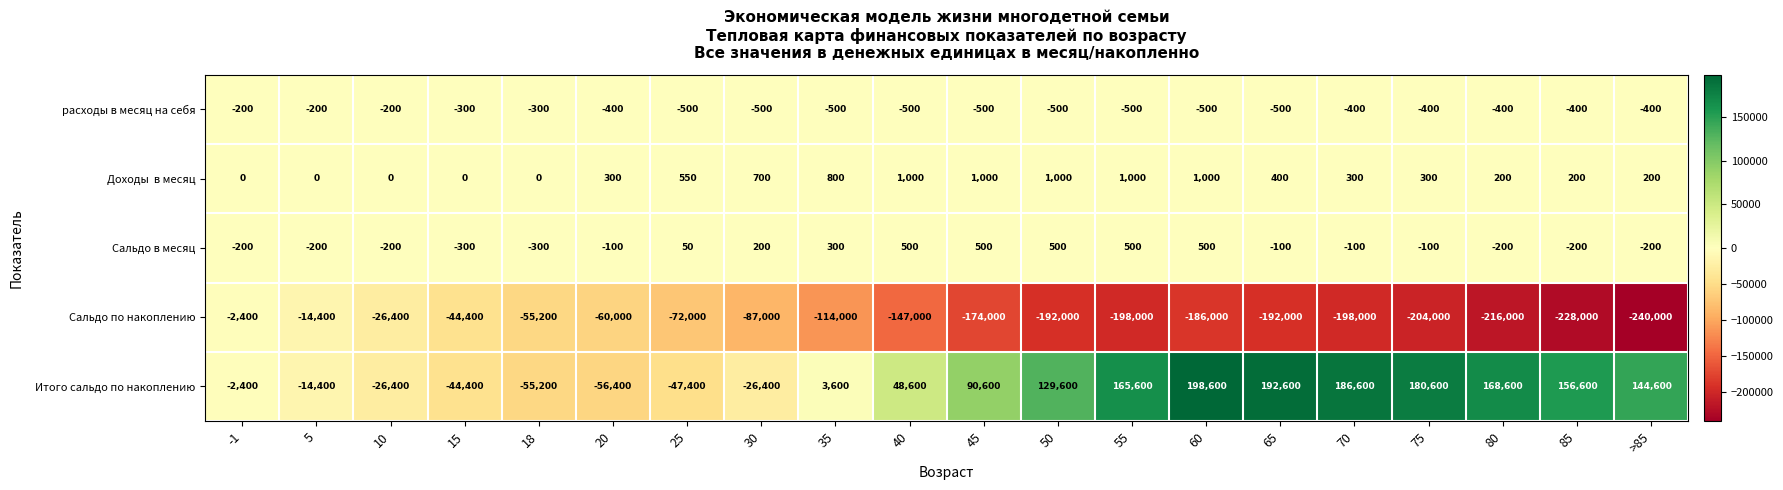

Is it true that Сальдо в месяц equals 284 at 40?

False